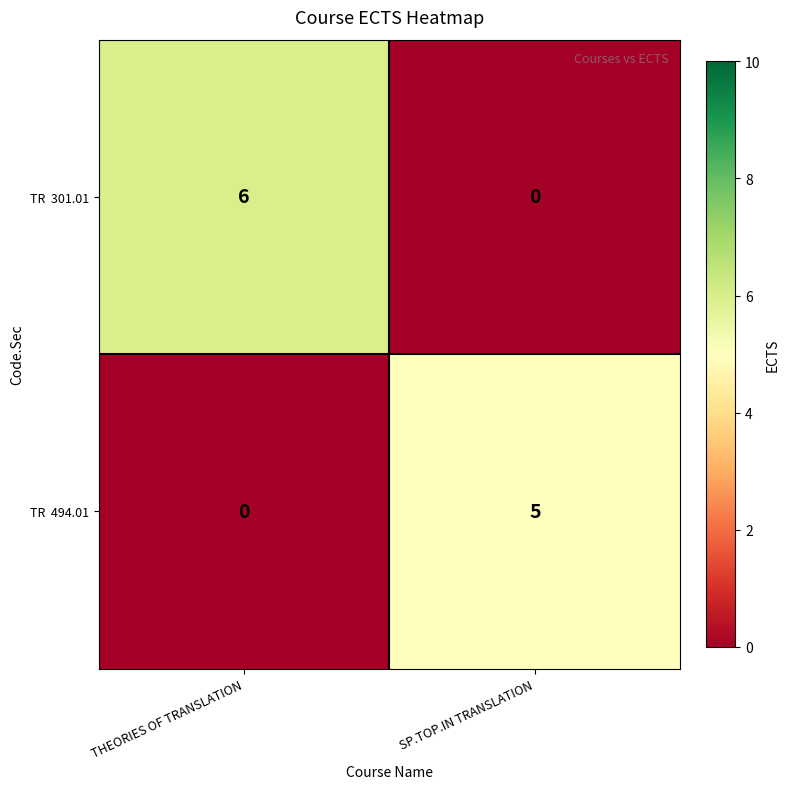

At which category is the sum across all series the highest?

THEORIES OF TRANSLATION